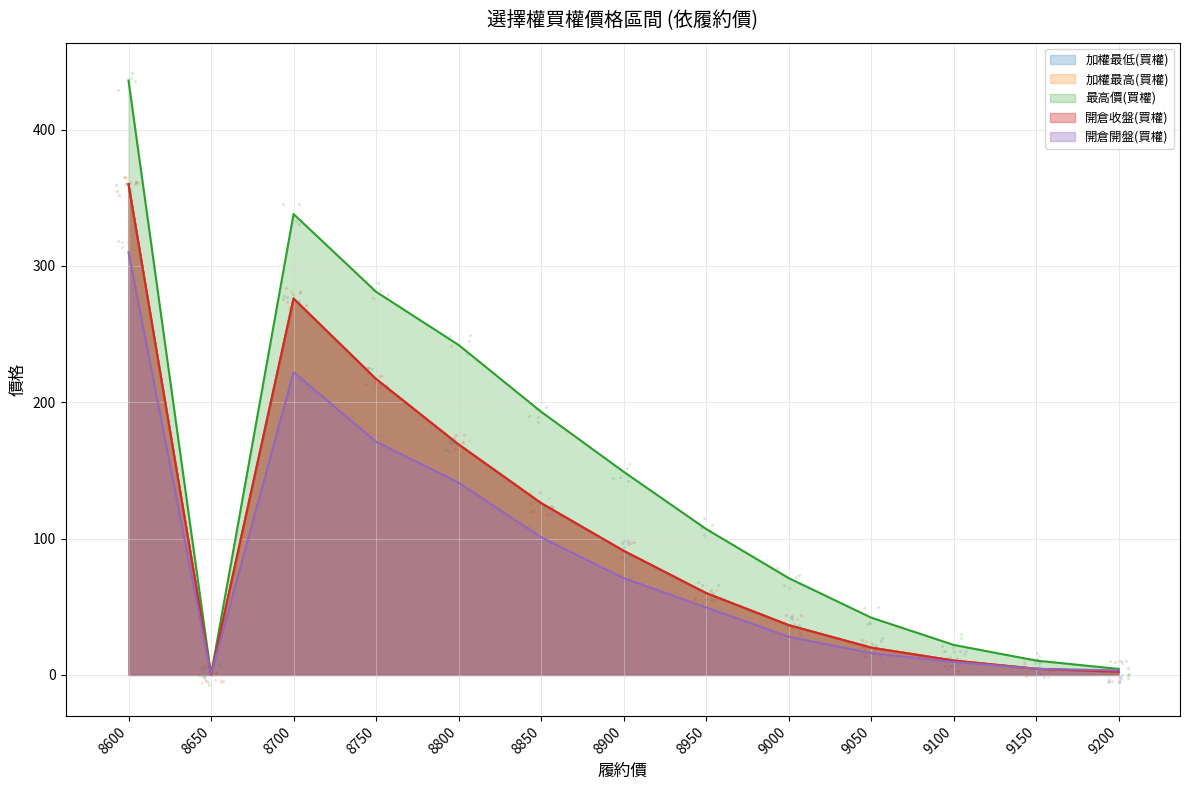

What are all the series names shown in the legend?

加權最低(買權), 加權最高(買權), 最高價(買權), 開倉收盤(買權), 開倉開盤(買權)